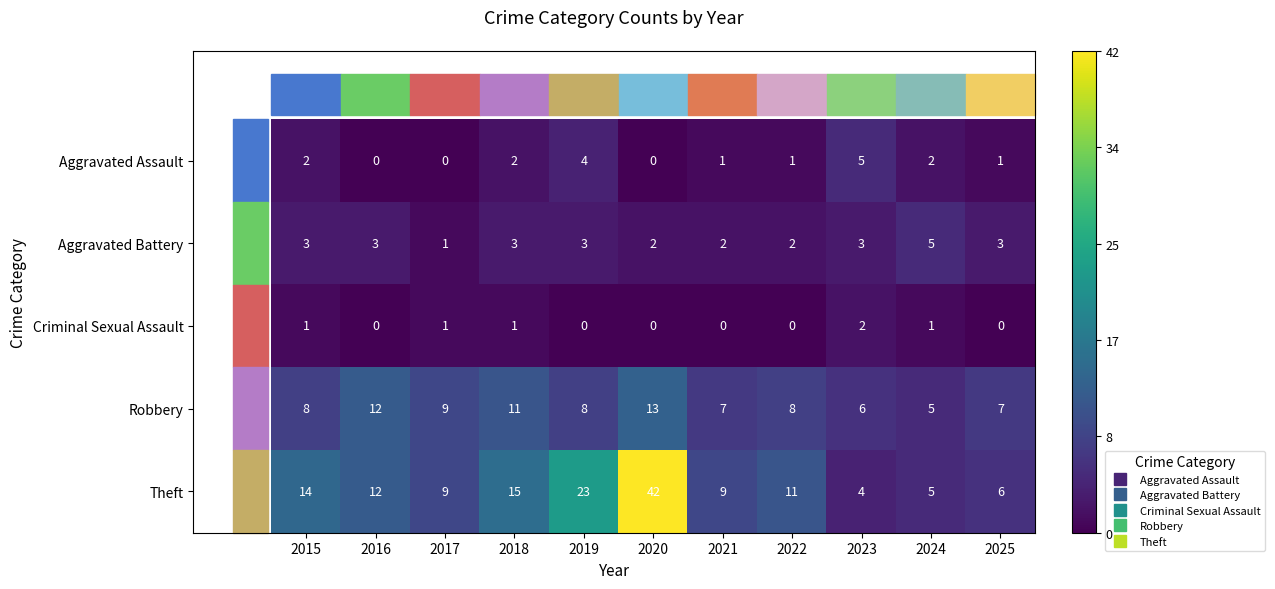

The value of Aggravated Assault at 2021 is 1. True or false?

True